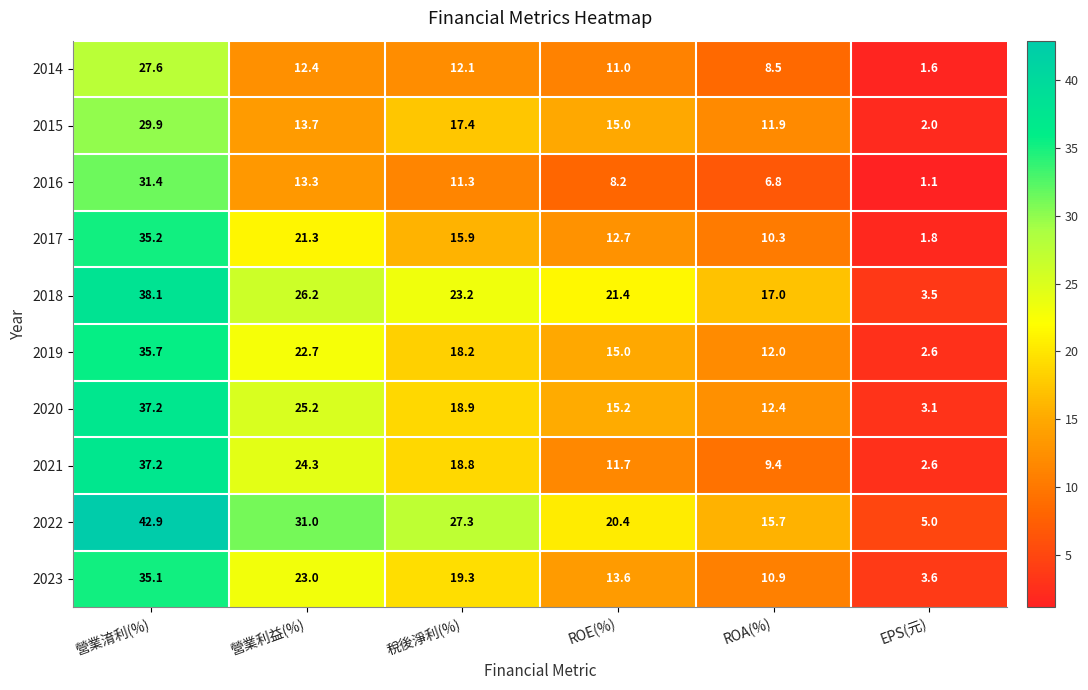

Between 稅後淨利(%) and ROE(%), which series saw the biggest shift?

2021